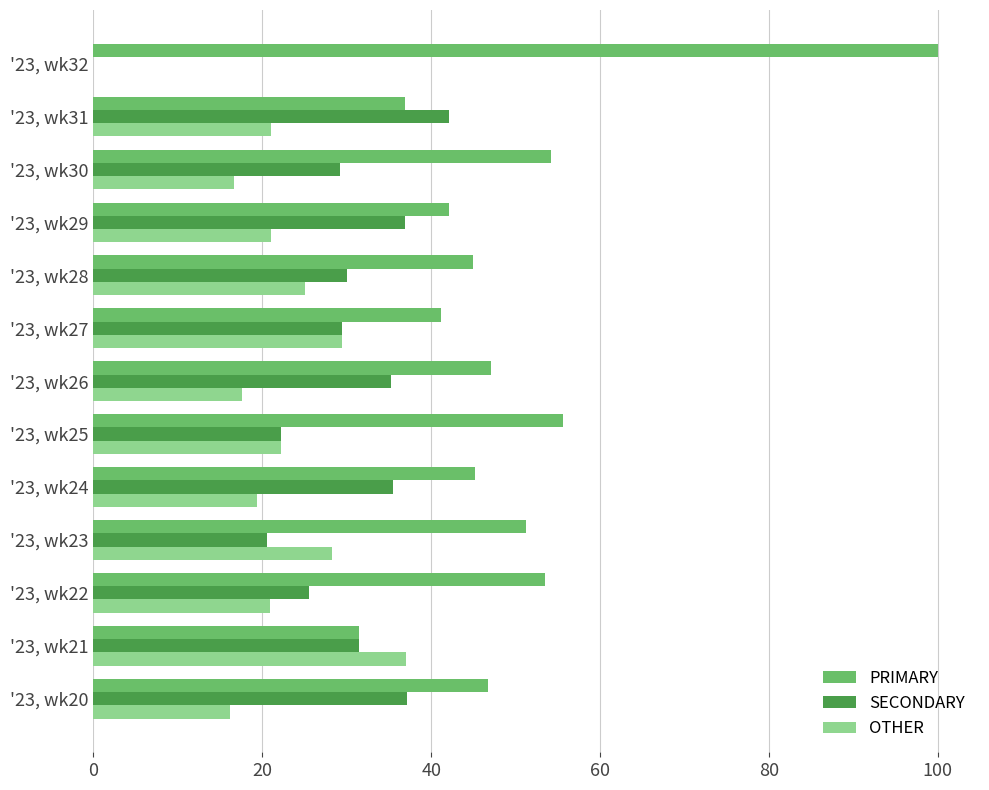

What is the total value across all series at '23, wk23?

100.0